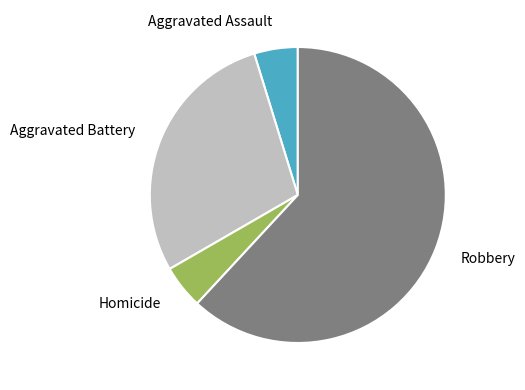

How many segments does this pie chart have?

4